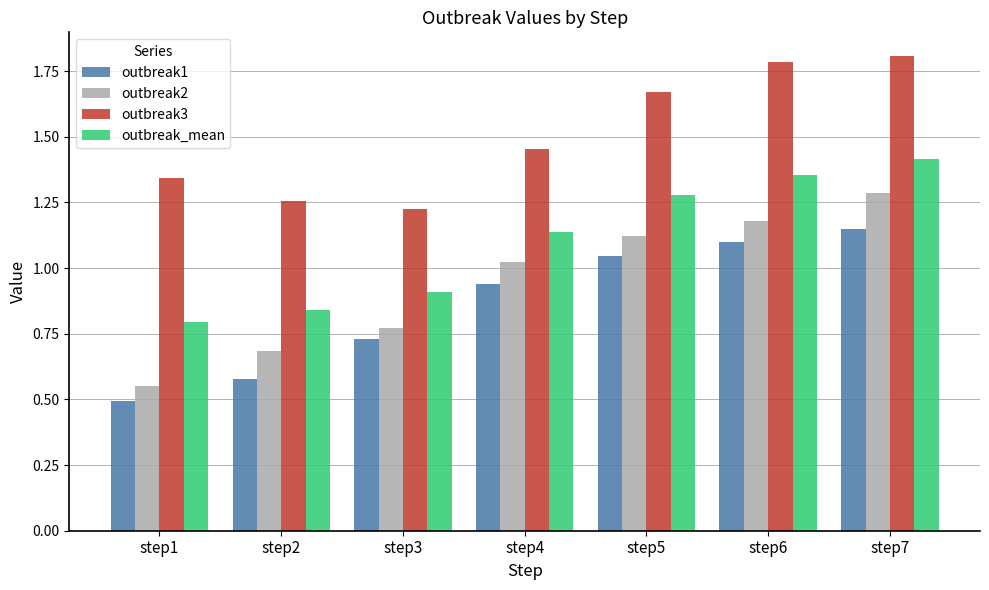

What is the sum of the outbreak1 values at step7 and step6?

2.2